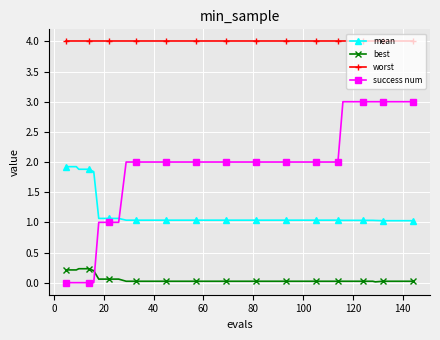

List the series in order of their overall mean, lowest first.

best, mean, success num, worst